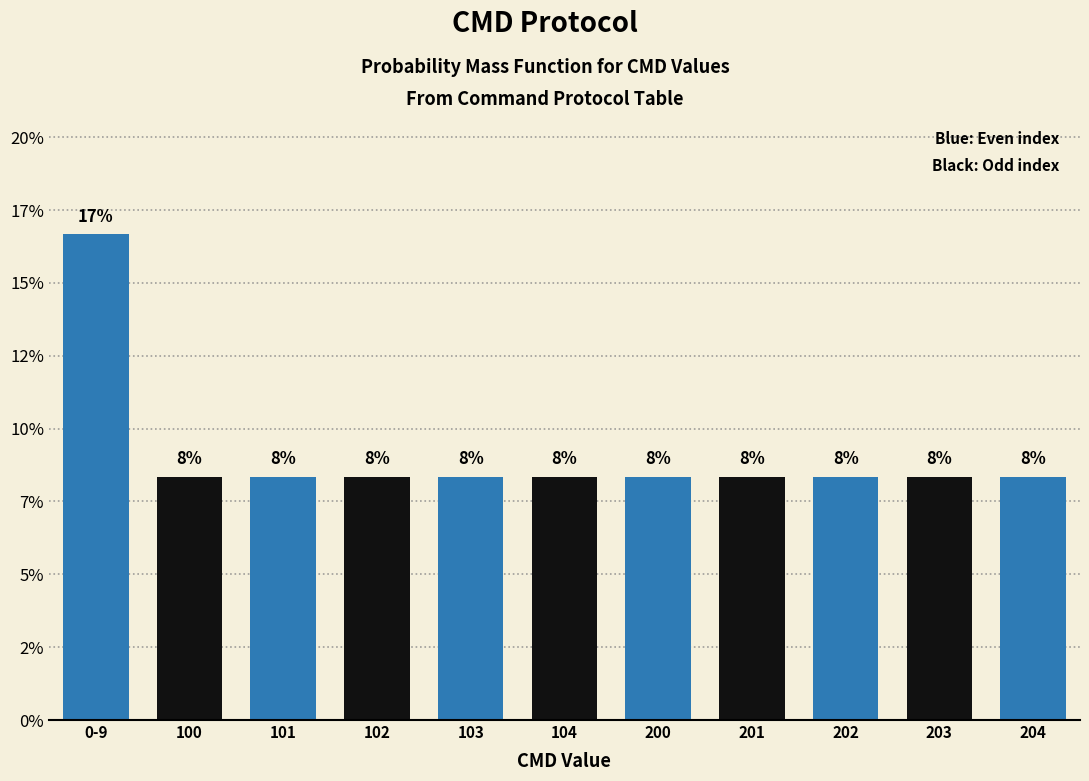

Does the chart contain any negative values?

No